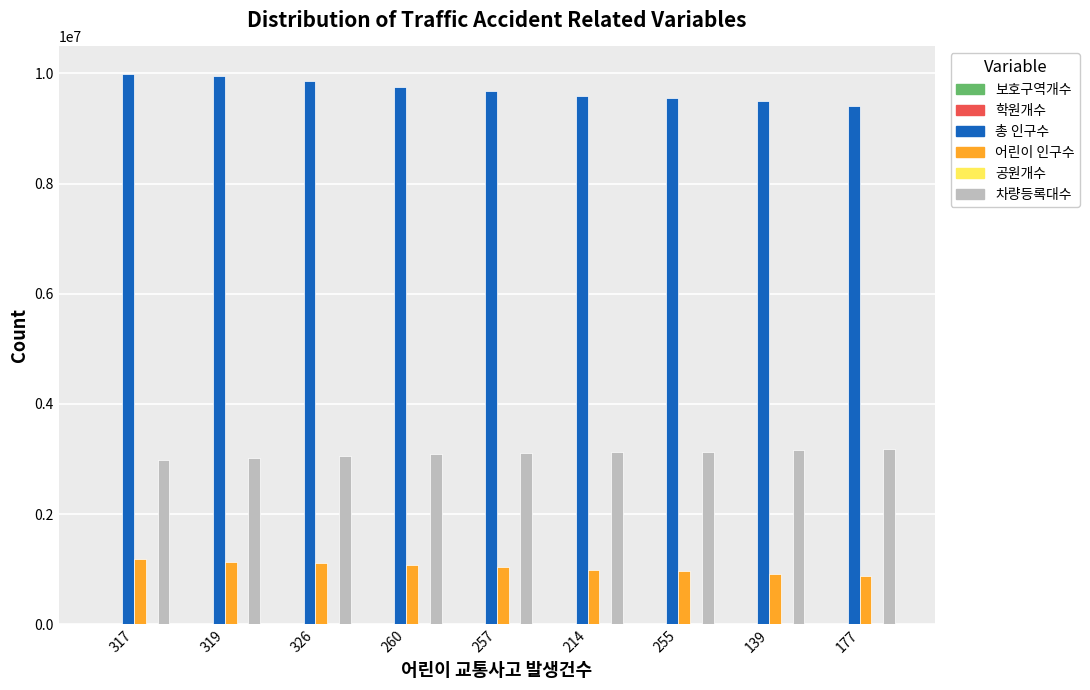

What is the greatest value displayed?

9989672